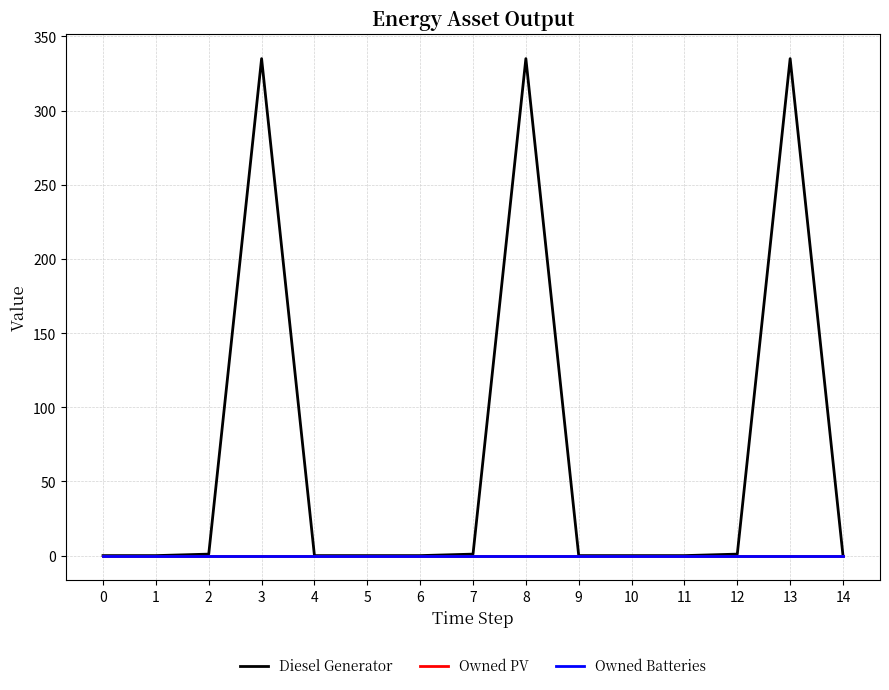

Reading right to left, what are all the values shown in this chart?

Diesel Generator: 0	335	1	0	0	0	335	1	0	0	0	335	1	0	0
Owned PV: 0	0	0	0	0	0	0	0	0	0	0	0	0	0	0
Owned Batteries: 0	0	0	0	0	0	0	0	0	0	0	0	0	0	0